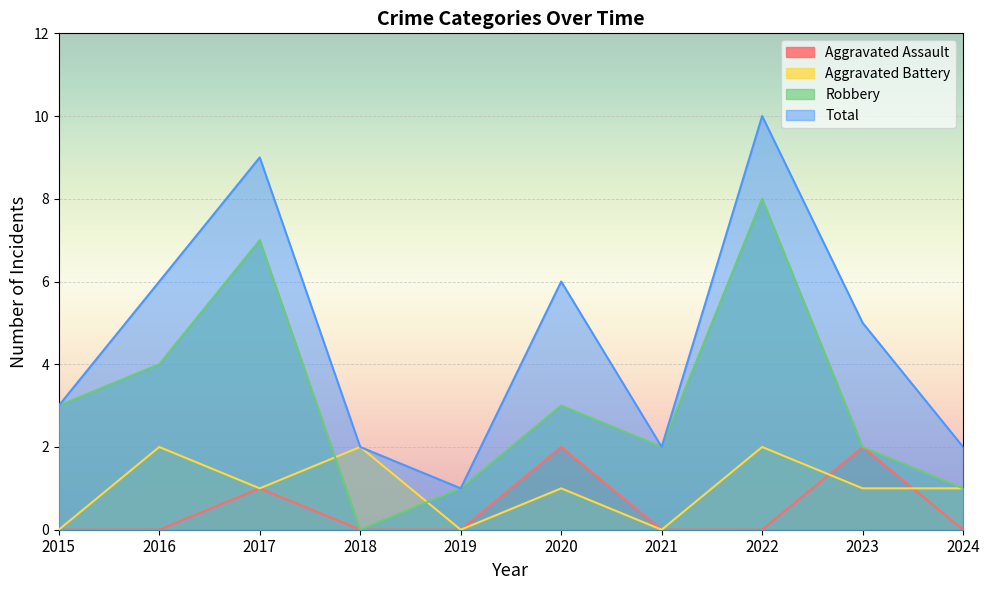

Does the chart display data point markers on the line(s)?

No